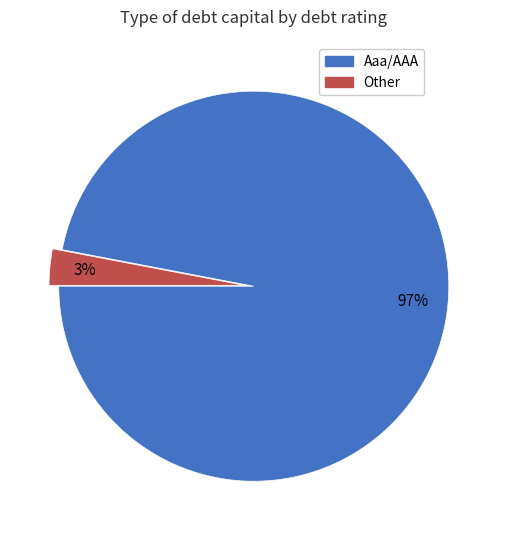

The Other slice represents 9% of the pie. True or false?

False